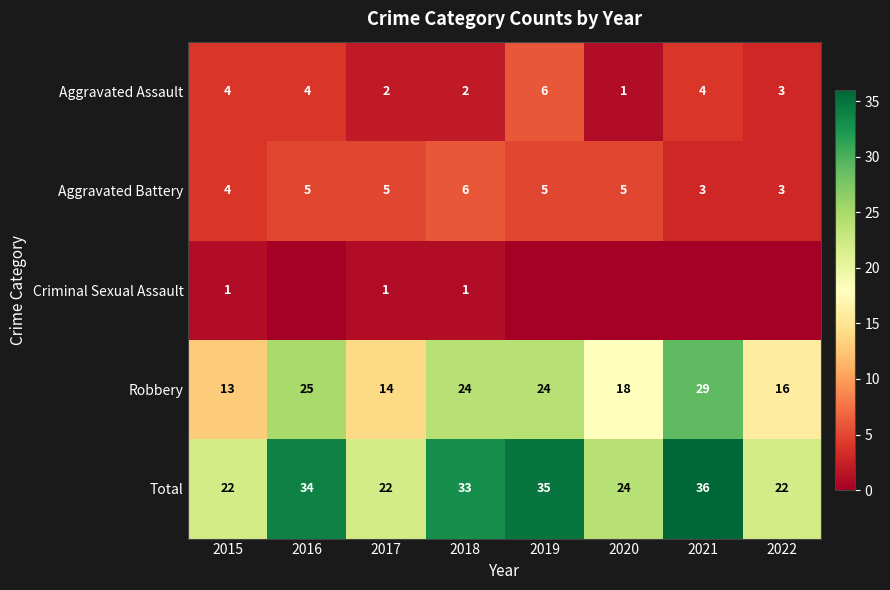

What is the difference between the maximum and minimum values in the Aggravated Assault series?

5